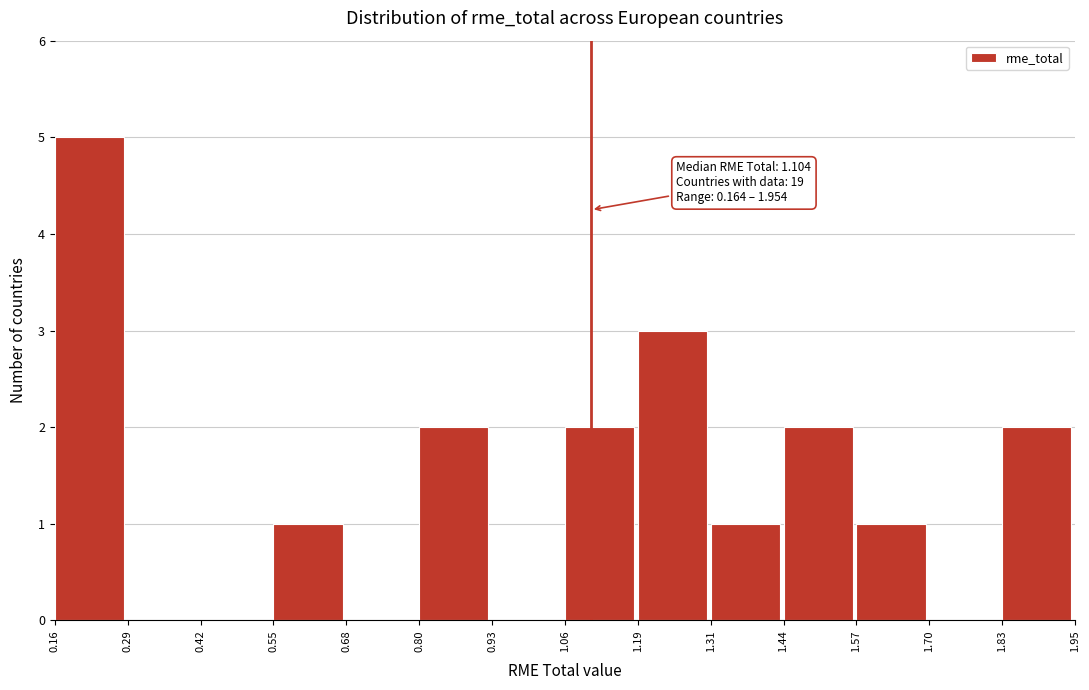

Which range on the x-axis has the tallest bar?

0.16 to 0.29